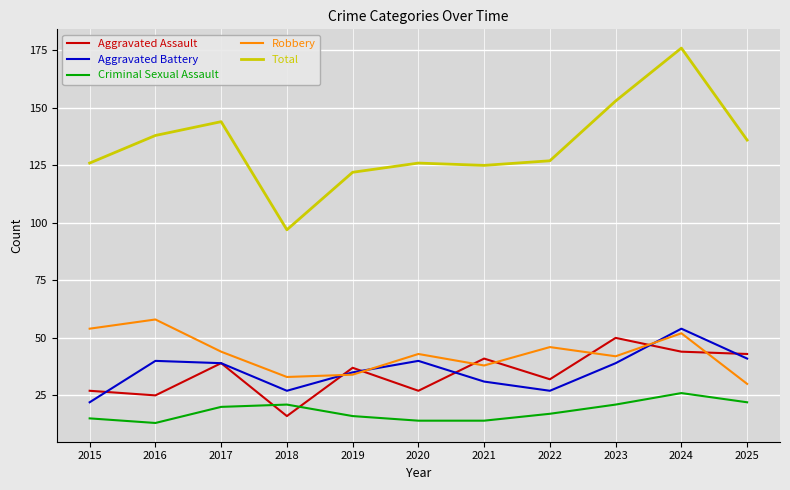

Does the chart display data point markers on the line(s)?

No